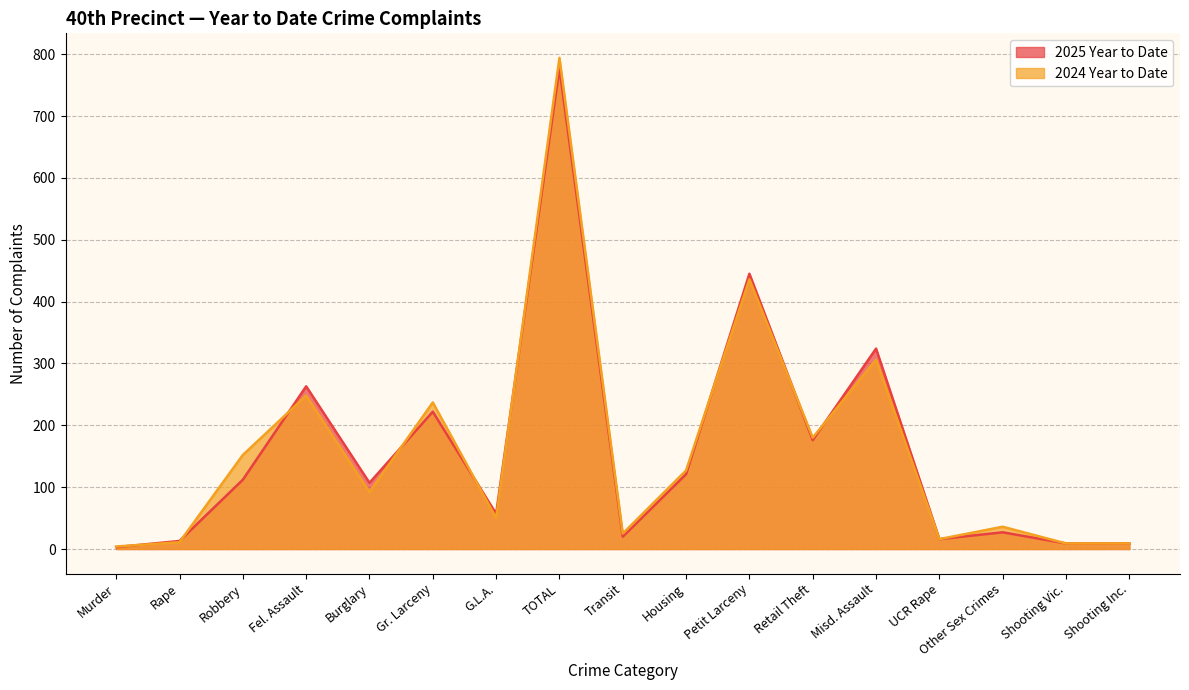

Reading right to left, list all the values displayed in this chart.

2025 Year to Date: 9	9	27	16	324	176	445	121	20	777	57	222	107	263	112	13	3
2024 Year to Date: 9	9	36	16	306	180	436	127	25	794	50	237	92	248	152	11	4